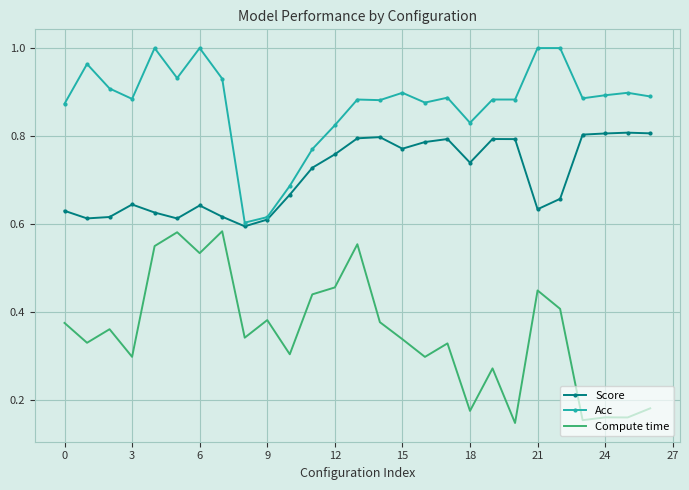

True or false: Score and Compute time intersect in this chart.

False